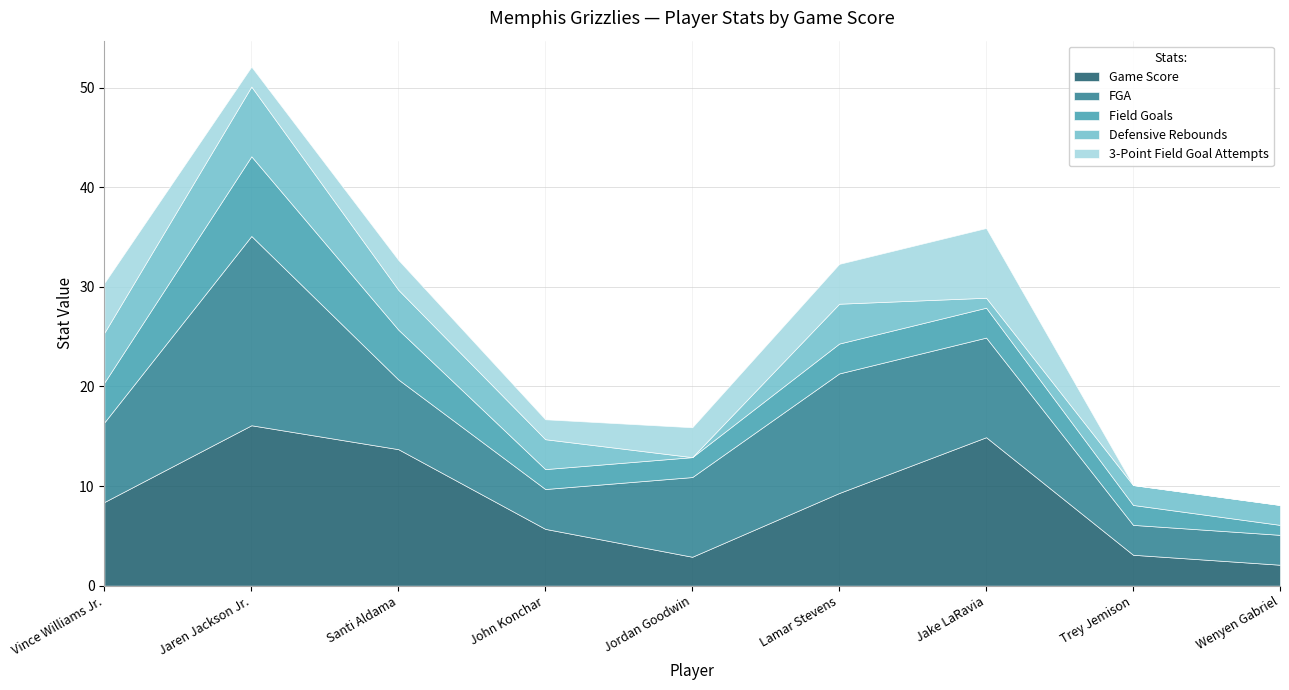

Which label corresponds to the largest value in the chart?

Jaren Jackson Jr.